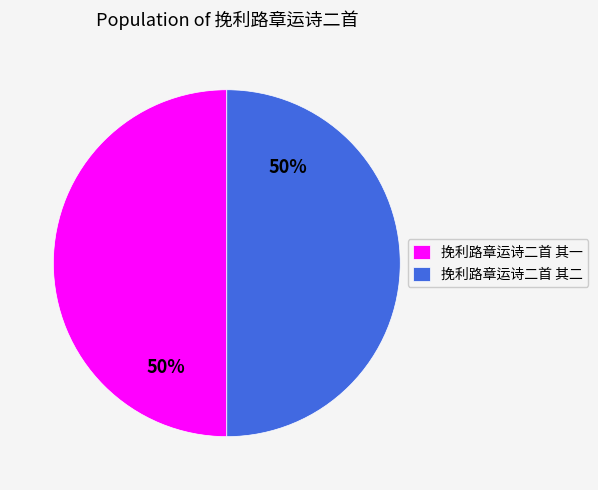

How many segments does this pie chart have?

2